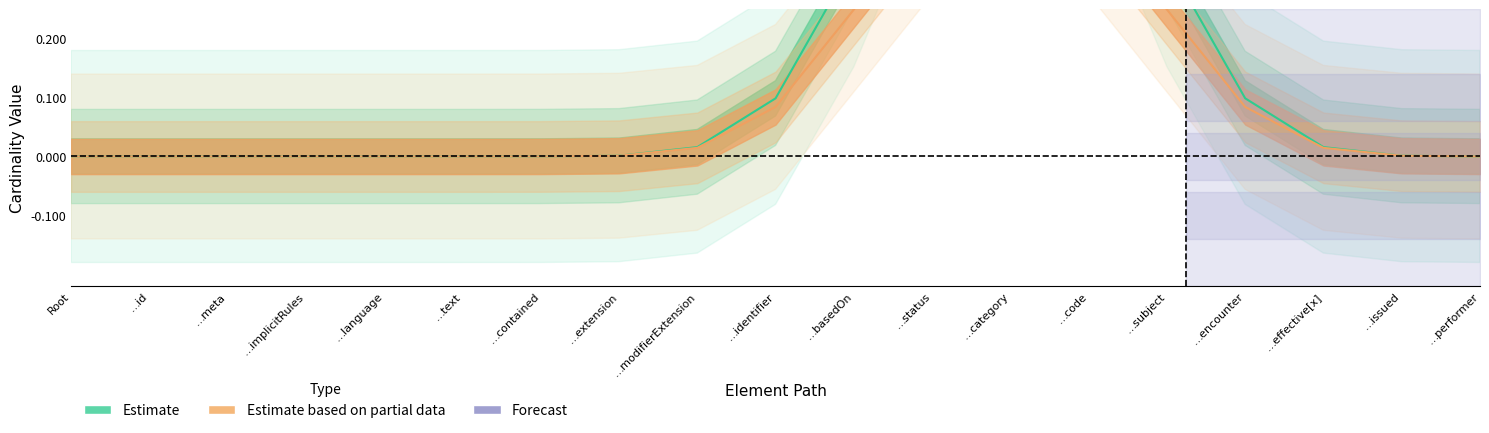

What position from the left is DiagnosticReport.status?

12